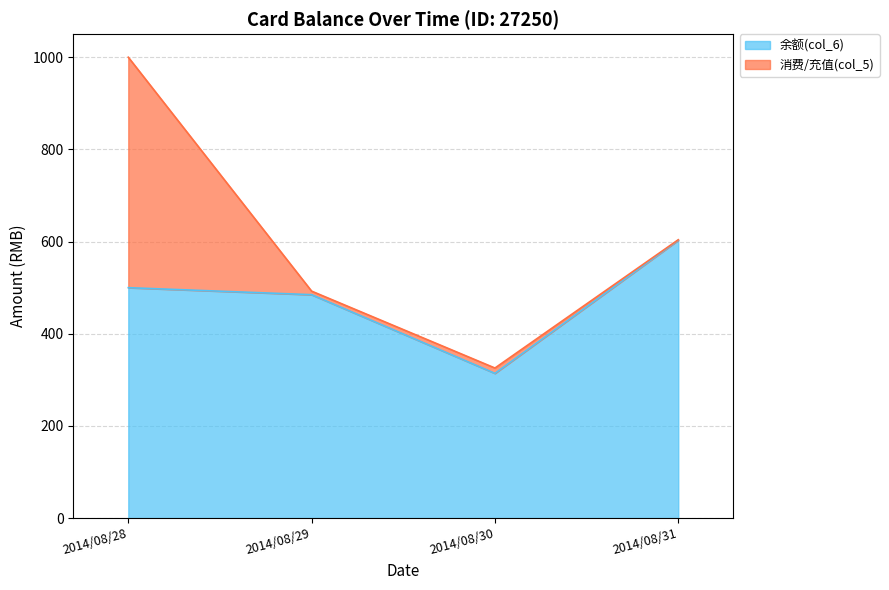

At which label is the value closest to 458?

2014/08/29